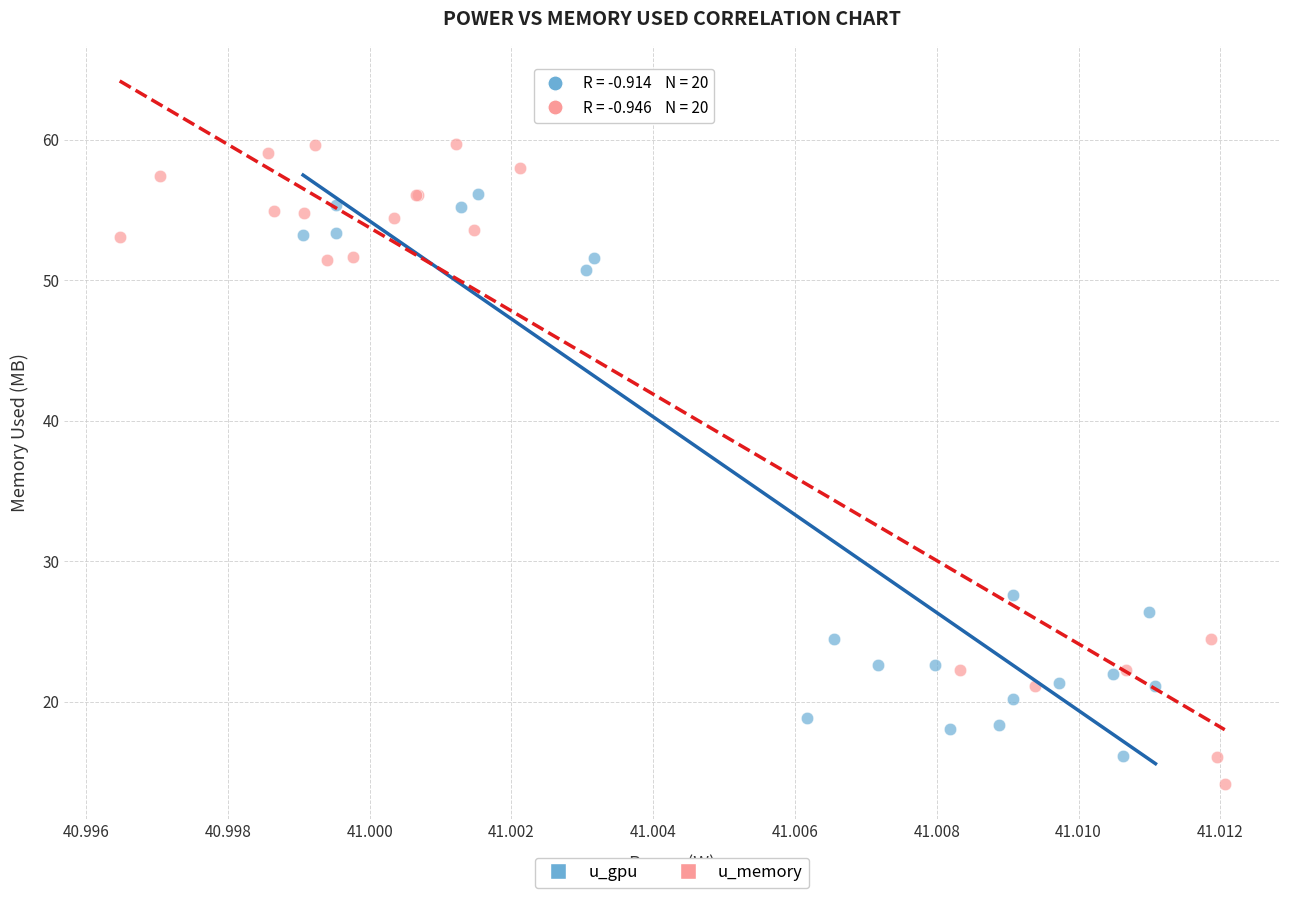

Which series has the largest Y range (max minus min)?

u_memory